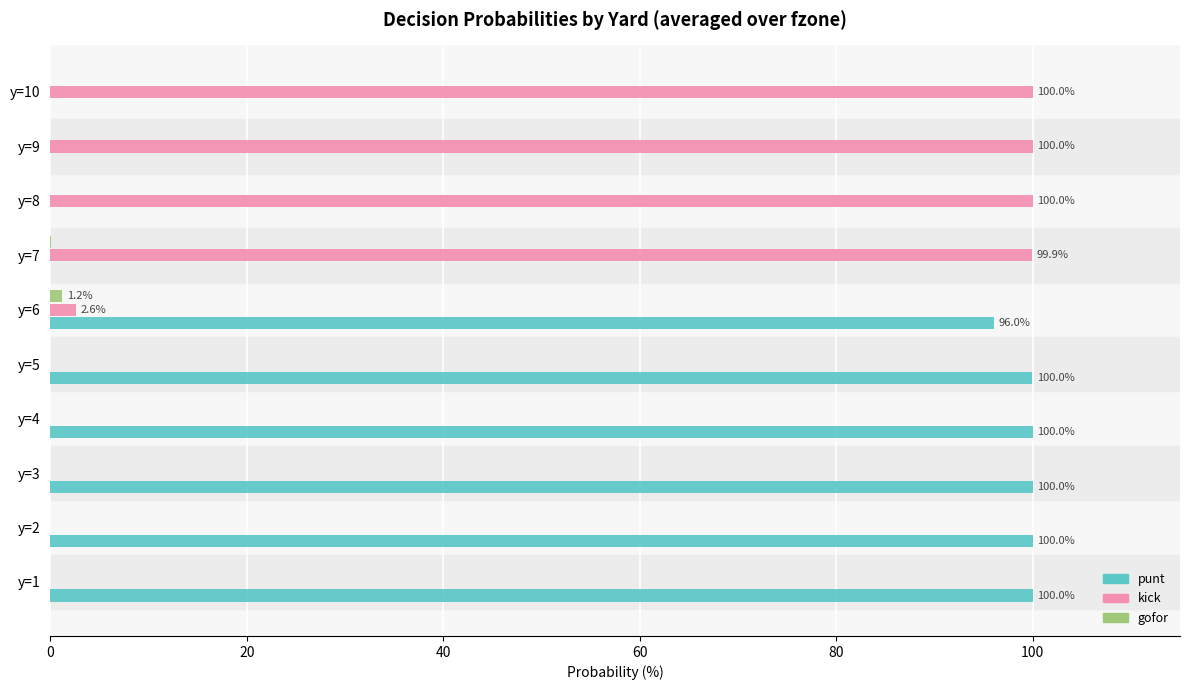

How many values in the kick series exceed 2?

5